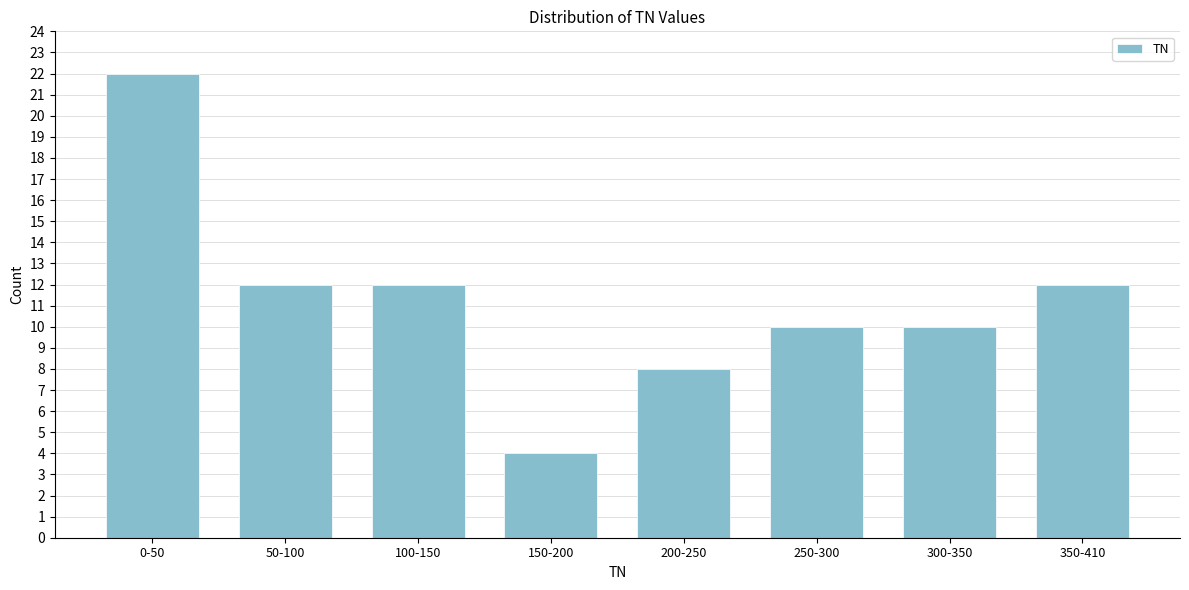

Reading left to right, what are all the values shown in this chart?

0-50=22	50-100=12	100-150=12	150-200=4	200-250=8	250-300=10	300-350=10	350-410=12